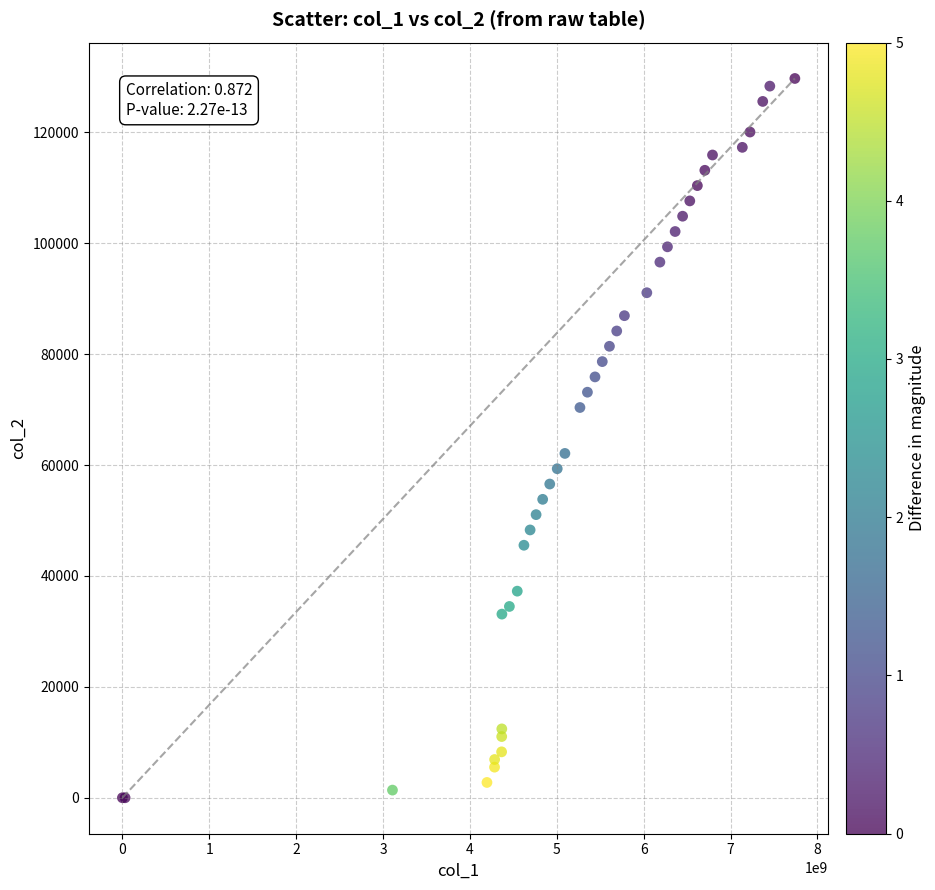

What Y value in the scatter plot is closest to 64860?

62100